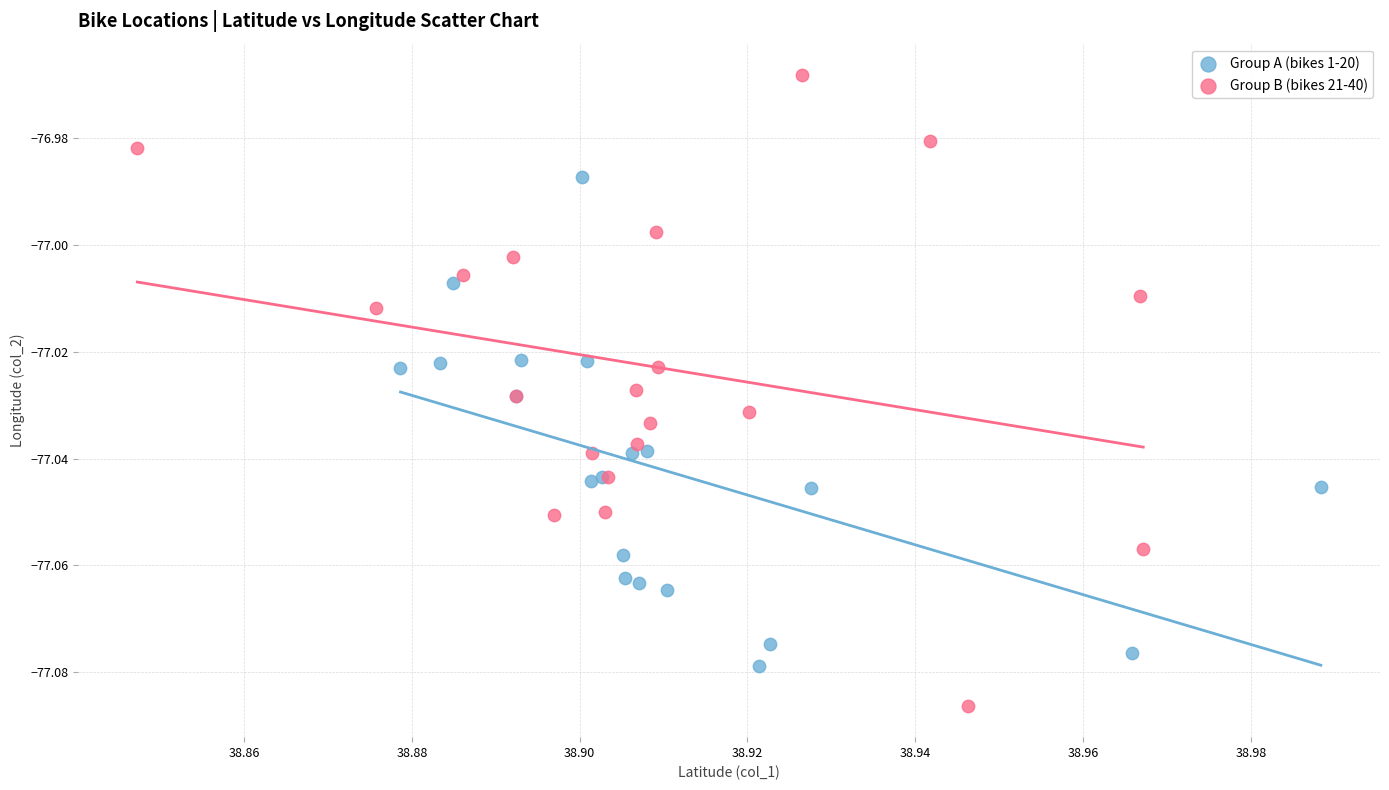

Which series contains the highest Y value?

Group B (bikes 21-40)